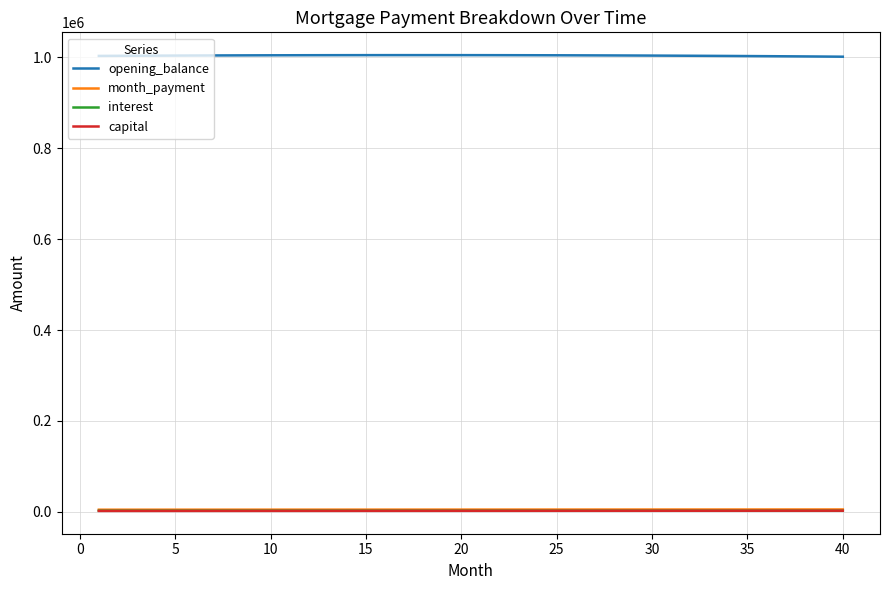

What is the maximum value shown in the chart?

1004231.5